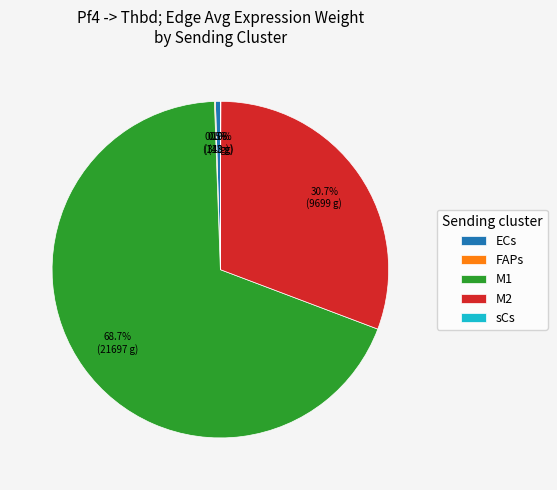

Approximately how many times larger is the value at M2 compared to ECs?

65.5